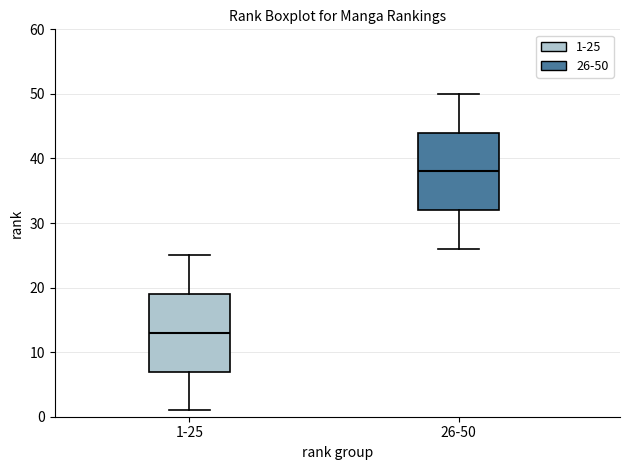

Which box has the lowest median line?

1-25